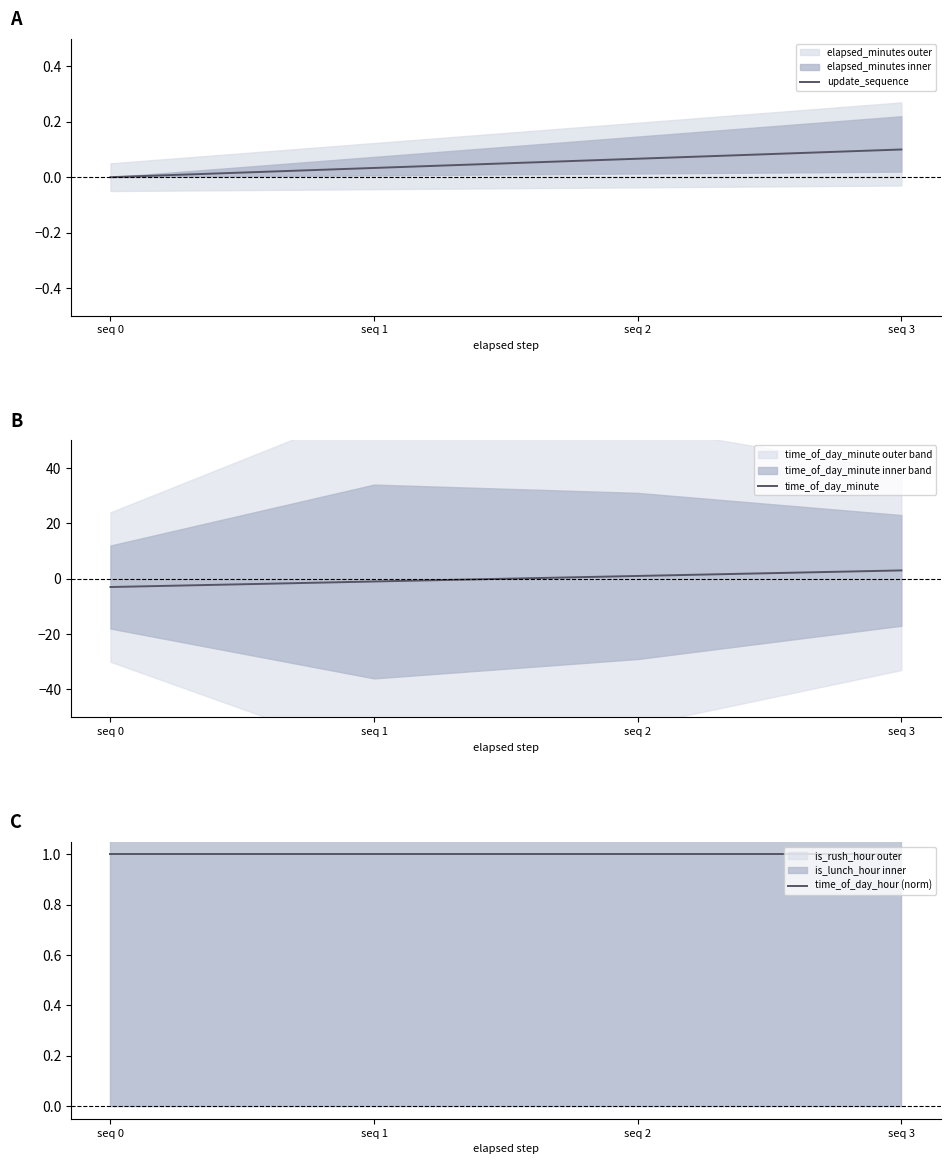

What is the difference between the maximum and minimum values in the time_of_day_minute series?

6